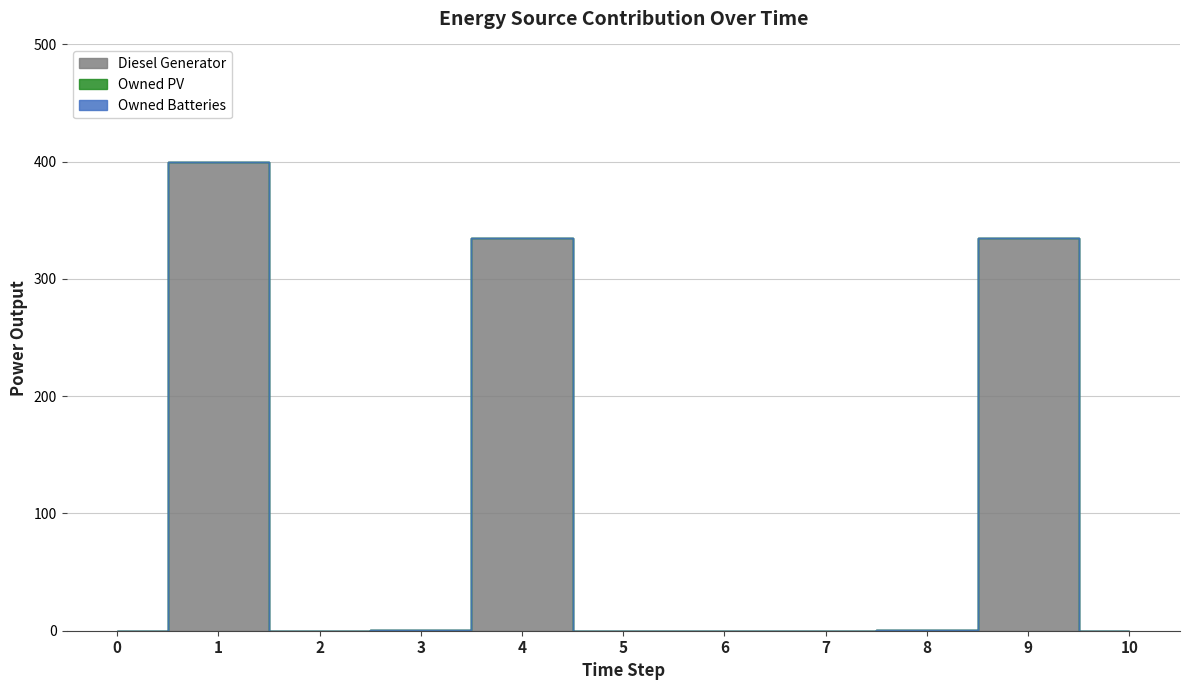

How many lines are shown in the chart?

3